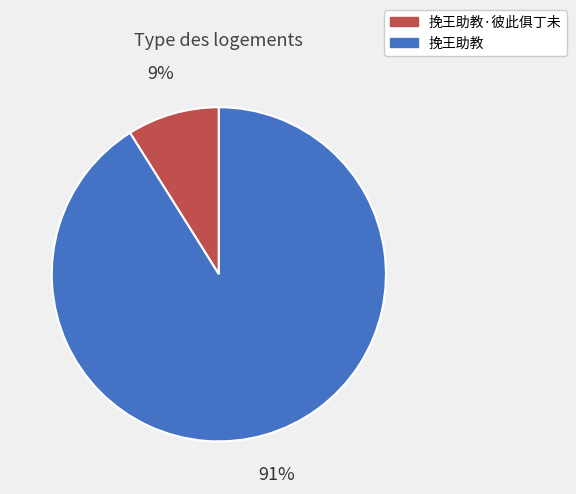

Combined, do 挽王助教·彼此俱丁未 and 挽王助教 account for over 50%?

Yes